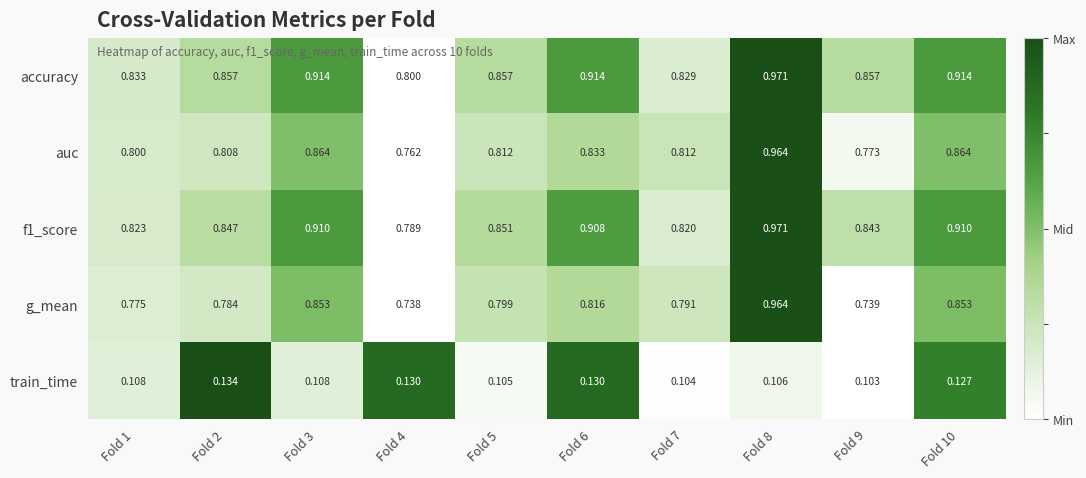

What is the total value across all series at Fold 6?

3.6